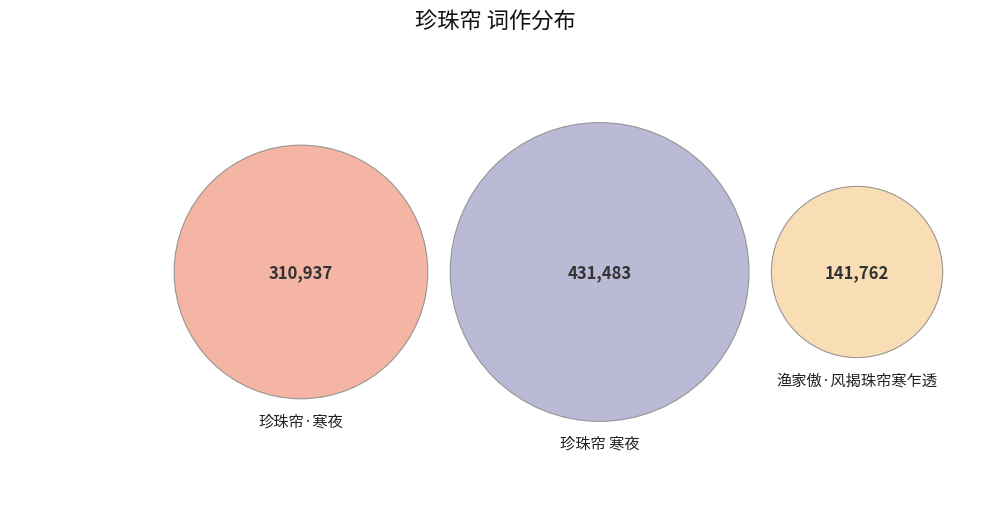

To the nearest percent, what is the difference between the 渔家傲·风揭珠帘寒乍透 and 珍珠帘·寒夜 slice percentages?

19%